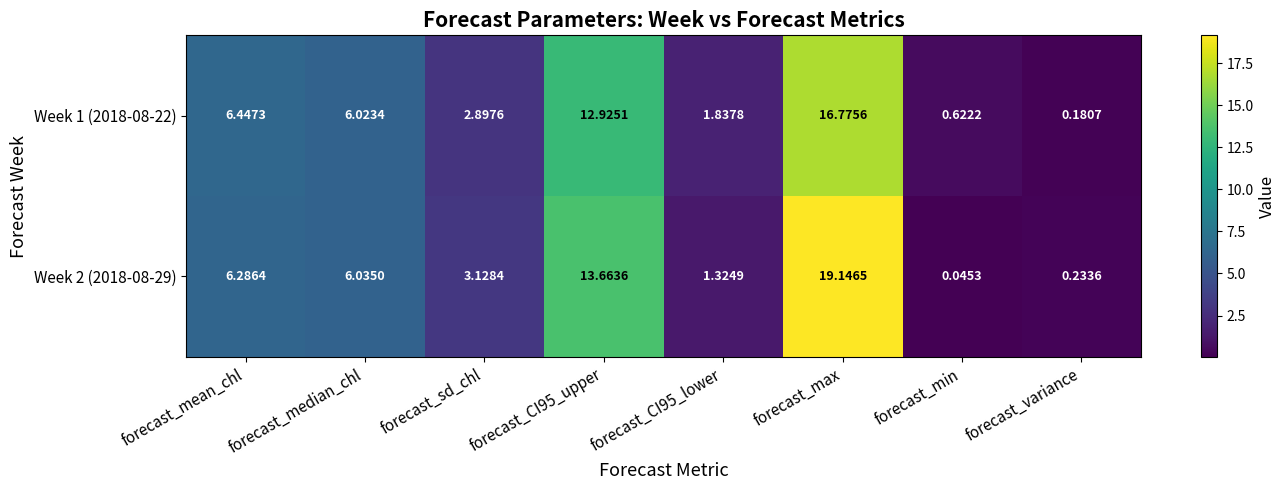

At which label does Week 2 (2018-08-29) first exceed 6?

forecast_mean_chl